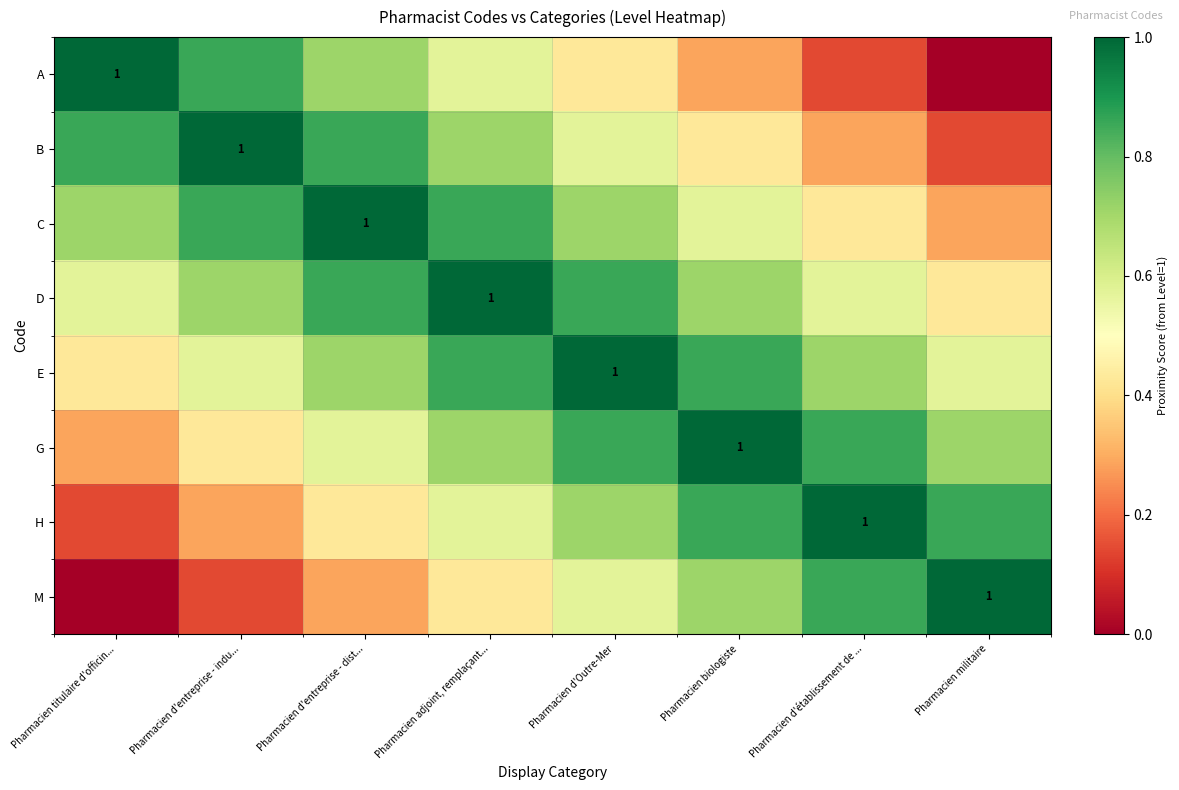

What is the difference between the maximum and minimum values in the D series?

0.6